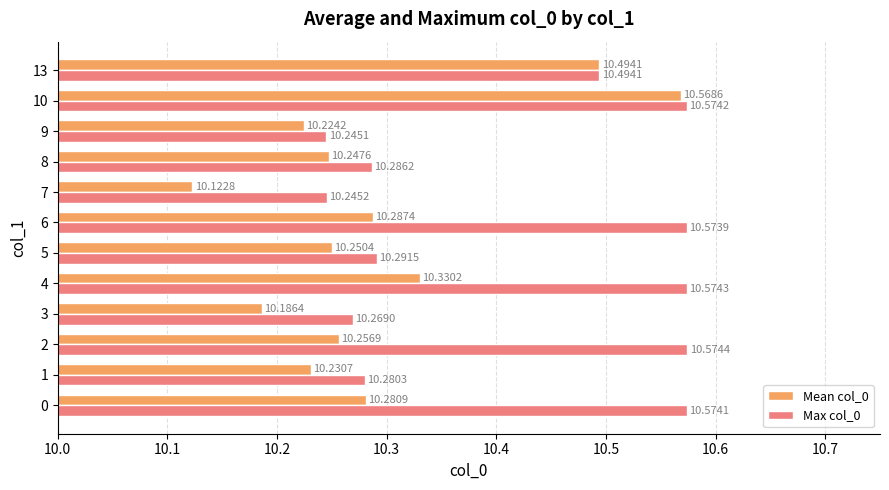

What are all the series names shown in the legend?

Mean col_0, Max col_0